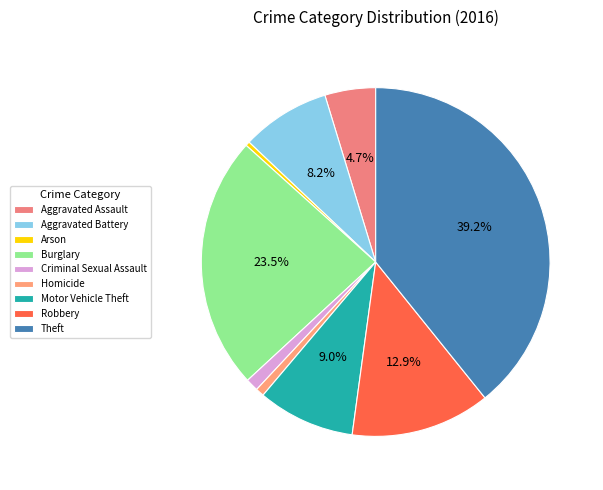

Is there a majority slice in this chart?

No